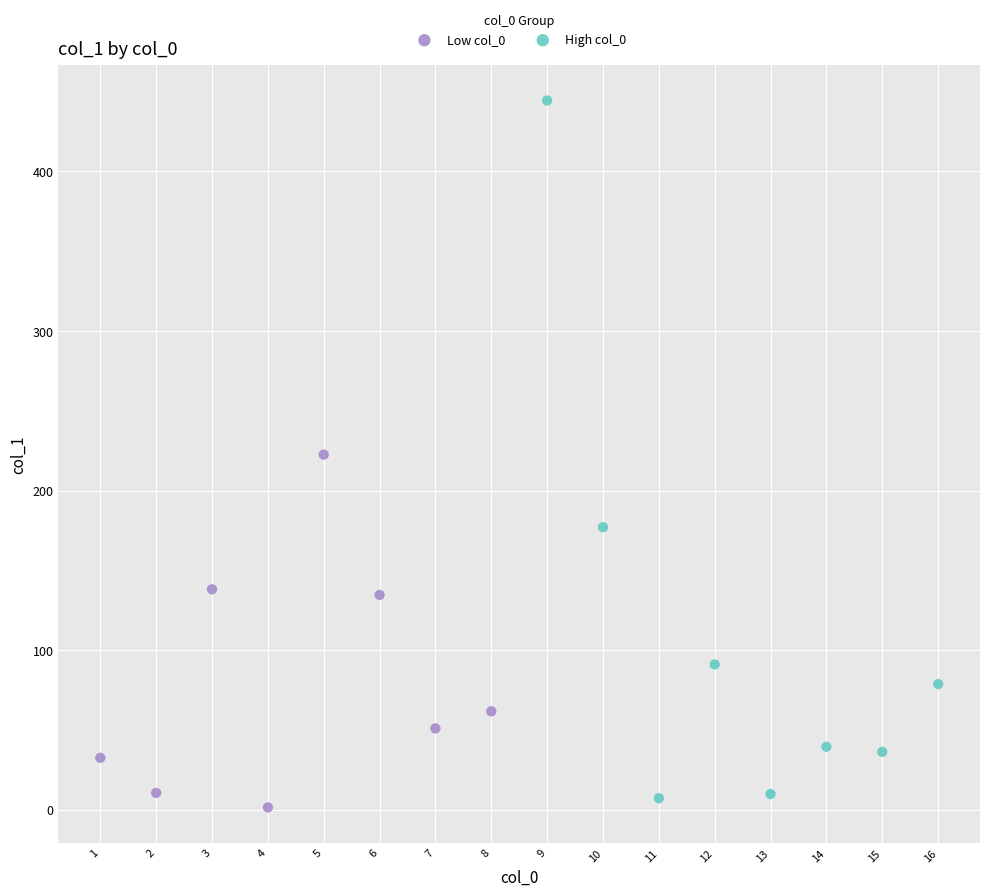

Which series reaches the minimum Y coordinate?

Low col_0